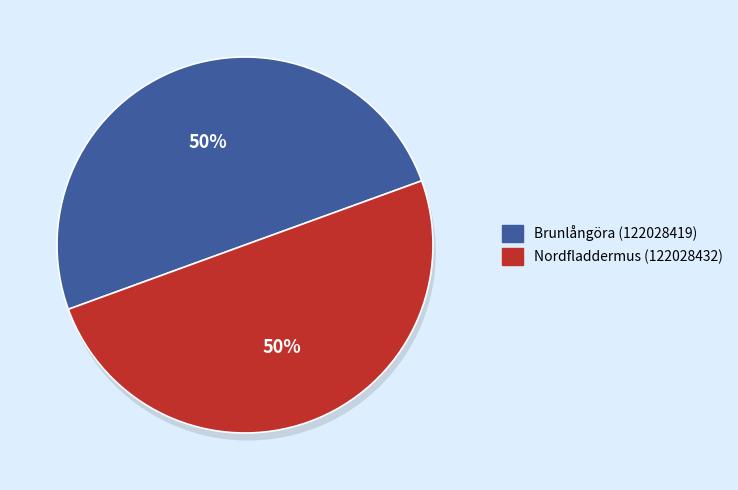

The Brunlångöra (122028419) slice represents 50% of the pie. True or false?

True